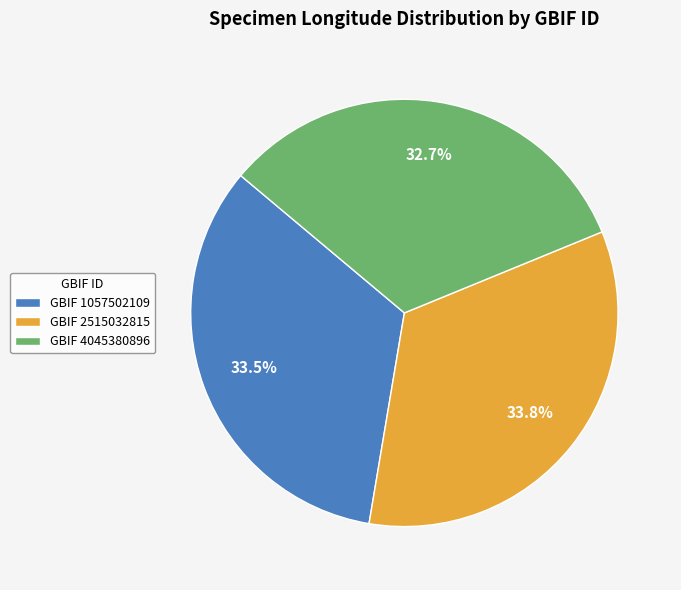

Is there a majority slice in this chart?

No